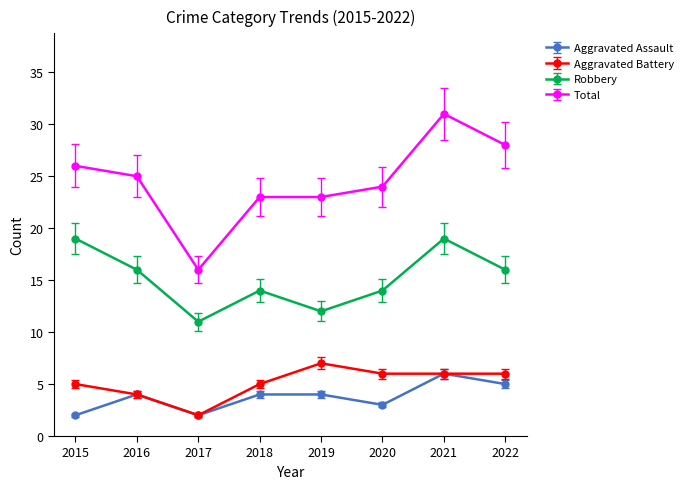

Which series has the widest spread of values?

Total